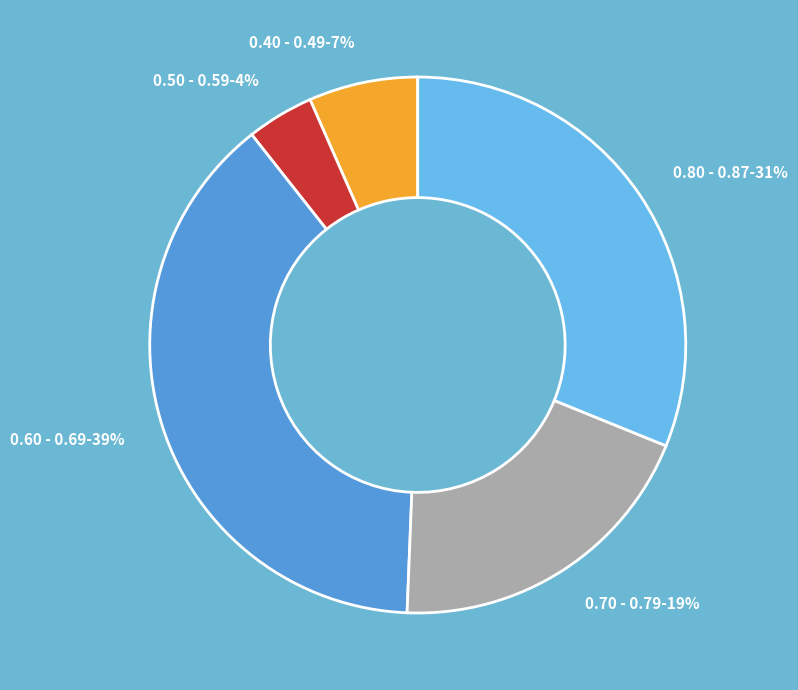

To the nearest percent, what is the difference between the largest and smallest slice percentages?

35%